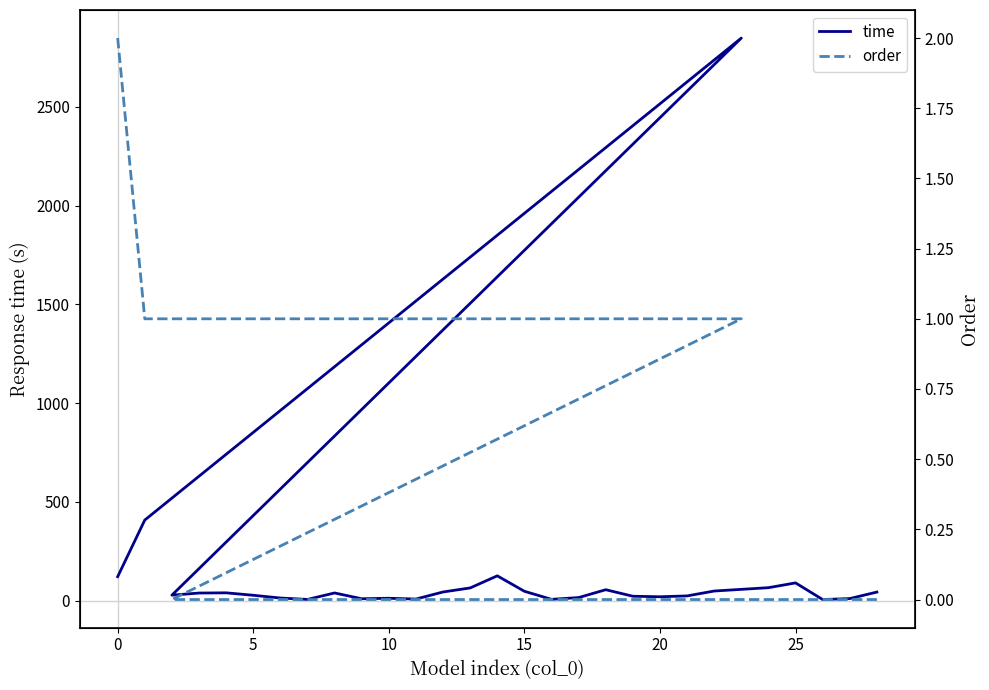

What is the greatest value displayed?

2848.6